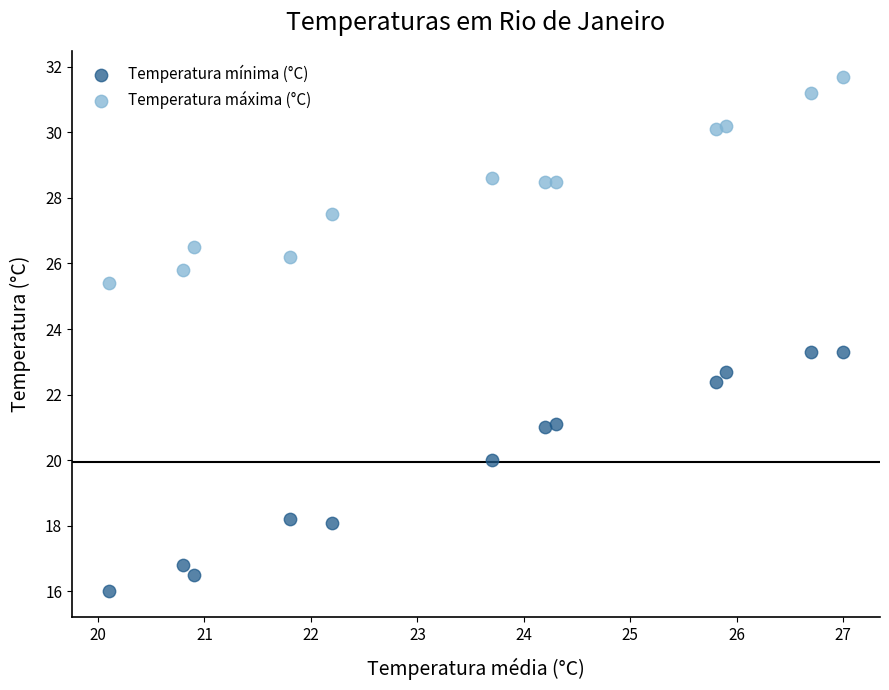

What are all the series names shown in the legend?

Temperatura mínima (°C), Temperatura máxima (°C)